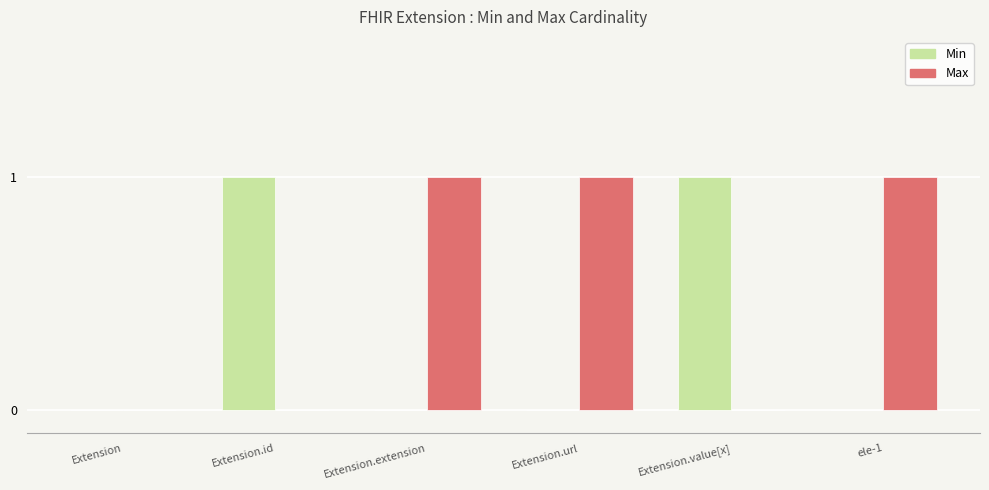

Which series has the largest total across all categories?

Max